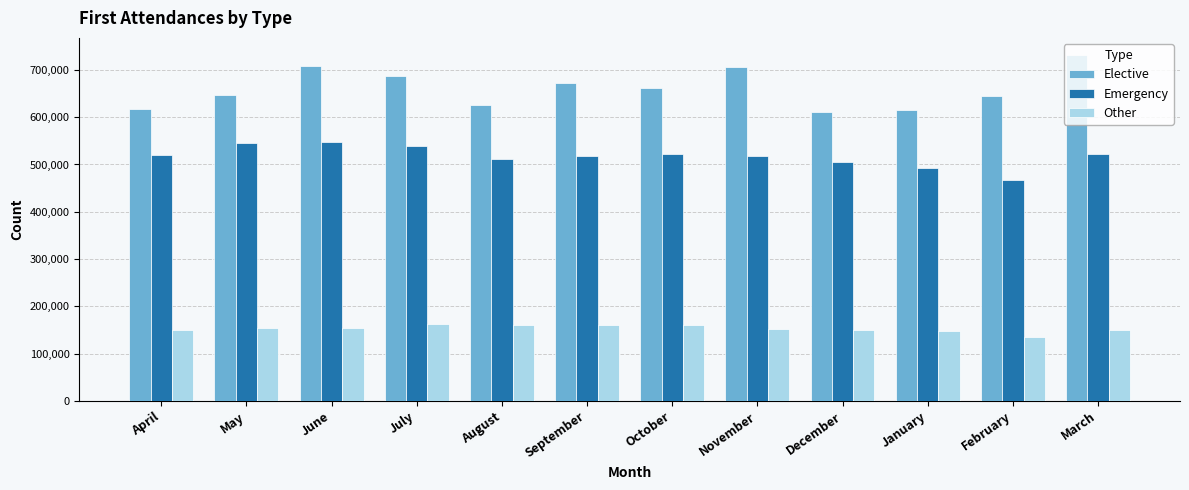

The value of Elective at December is 611424. True or false?

True